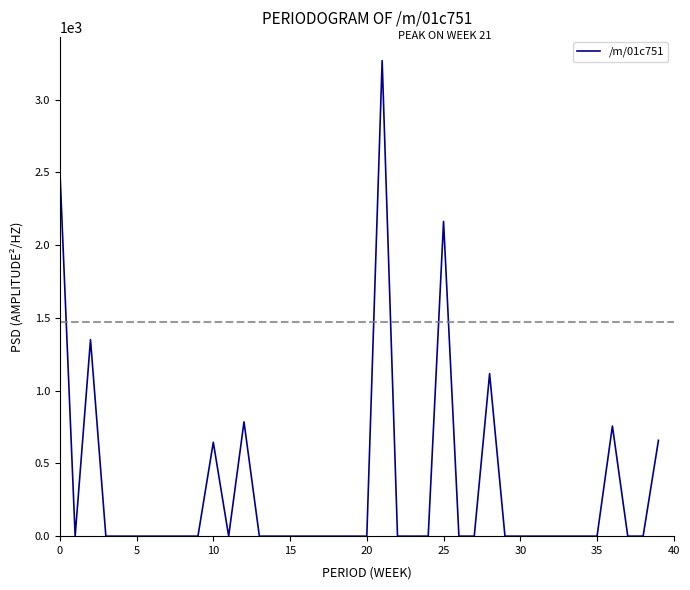

What is the maximum value shown in the chart?

3267.4